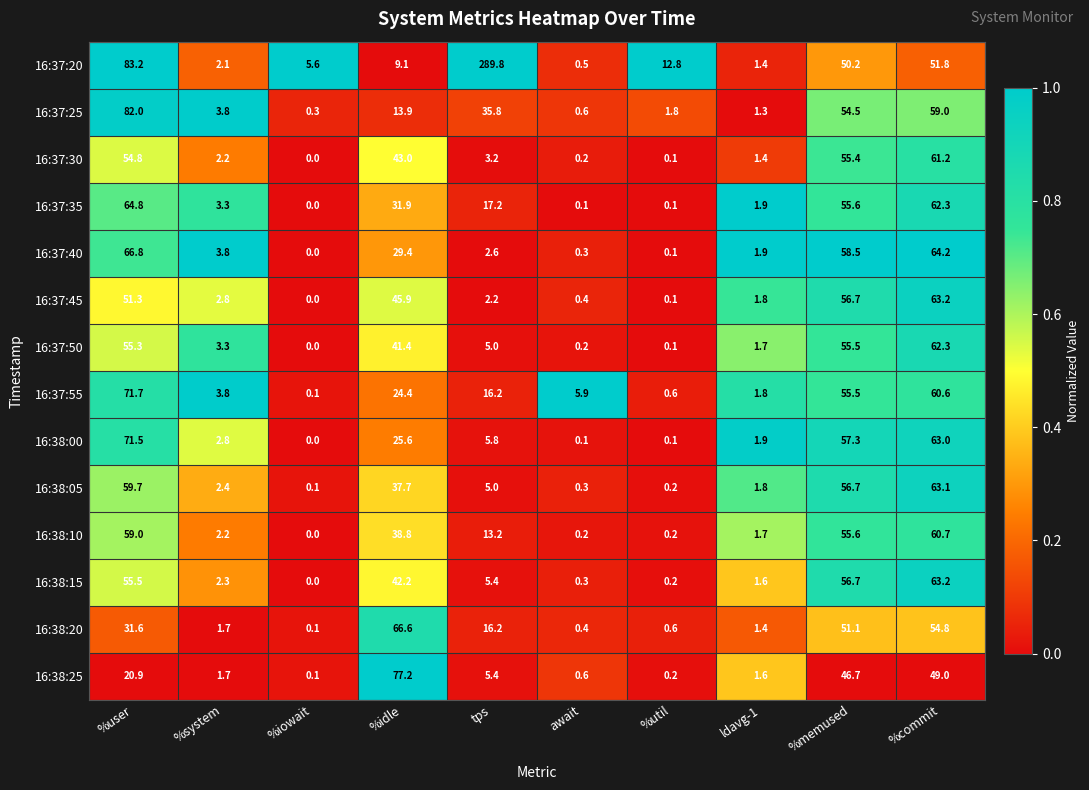

Which category has the lowest value across all series?

%iowait